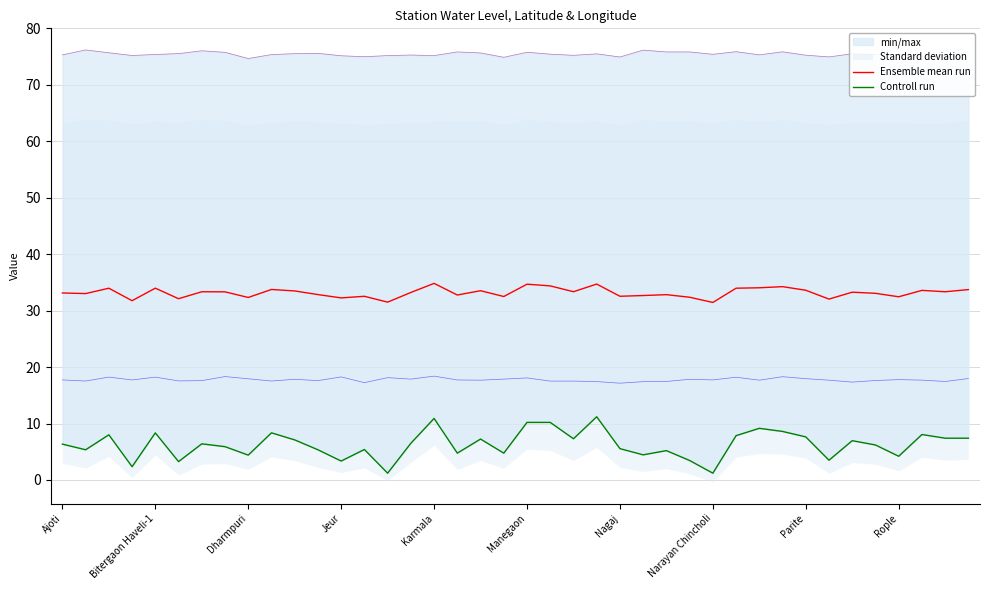

The Ensemble mean run series shows 8.1 at Nagaj. True or false?

False